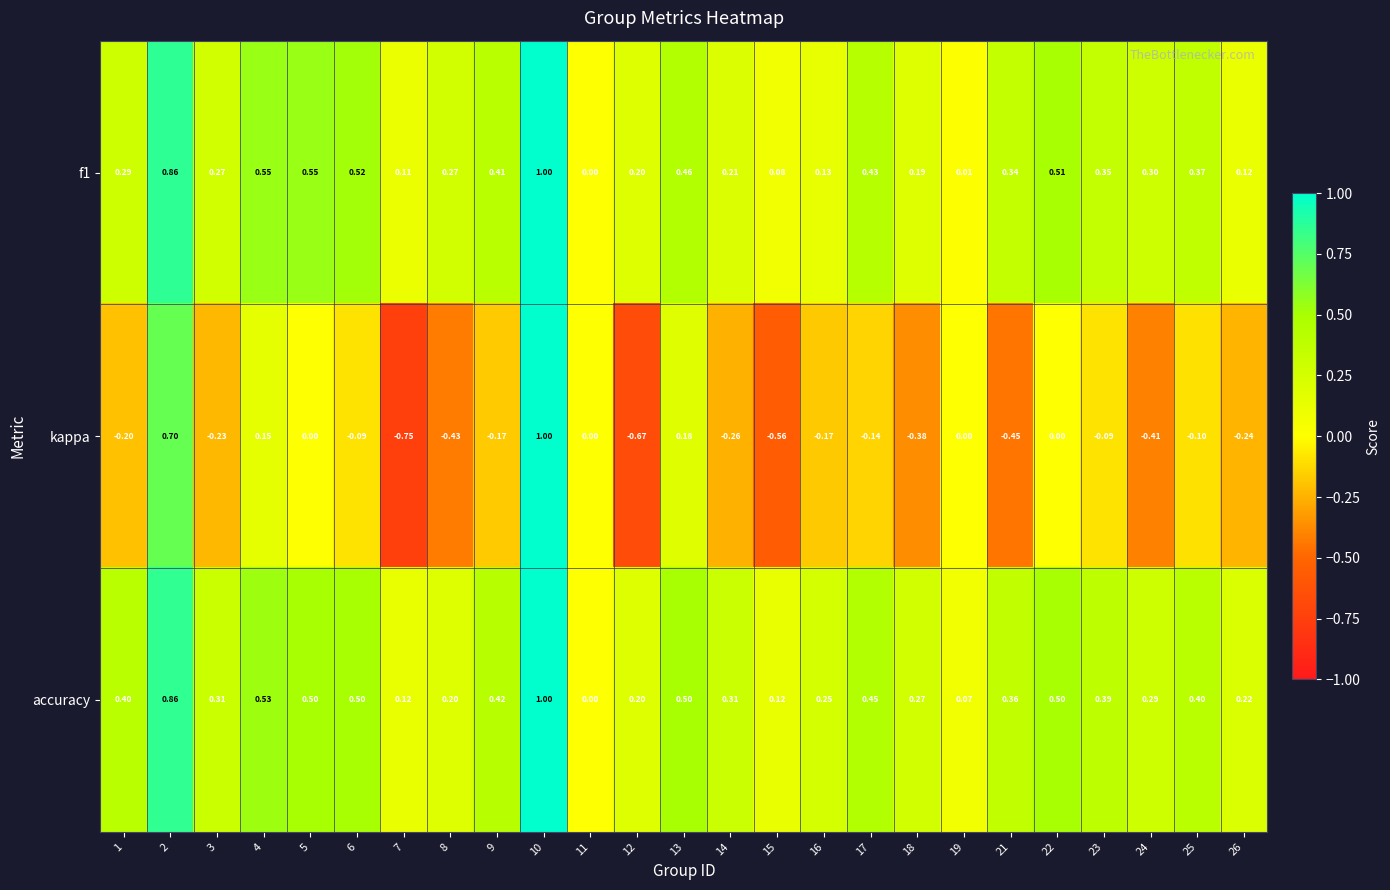

What is the spread (max minus min) of values at 15?

0.7